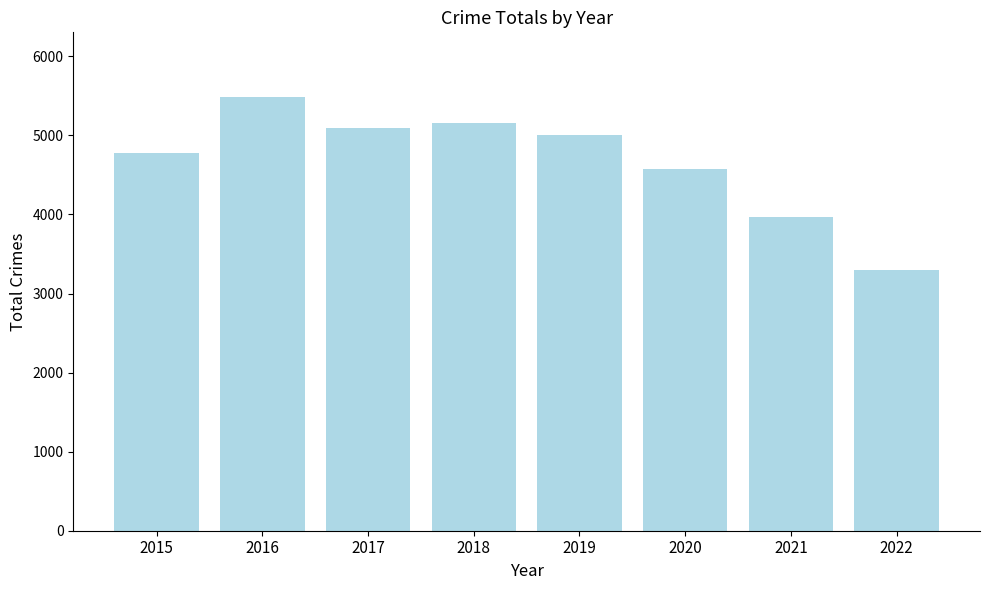

Where is the data nearest to the value 4389?

2020